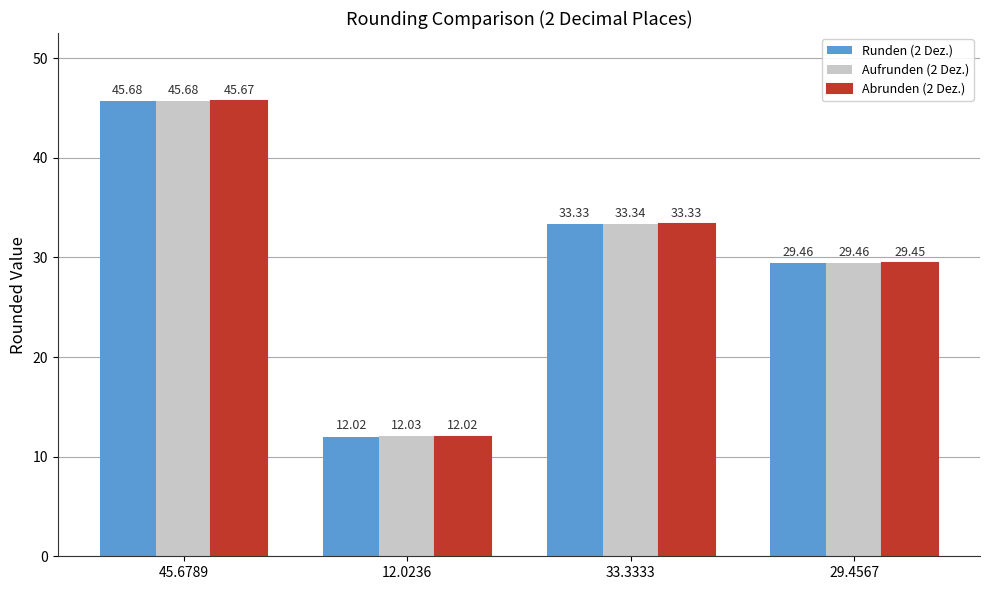

The value of Runden (2 Dez.) at 29.4567 is 7.1. True or false?

False